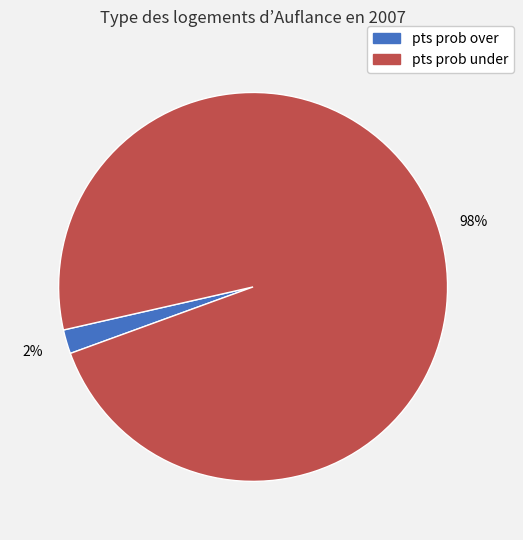

True or false: pts prob over accounts for 2% of the total.

True